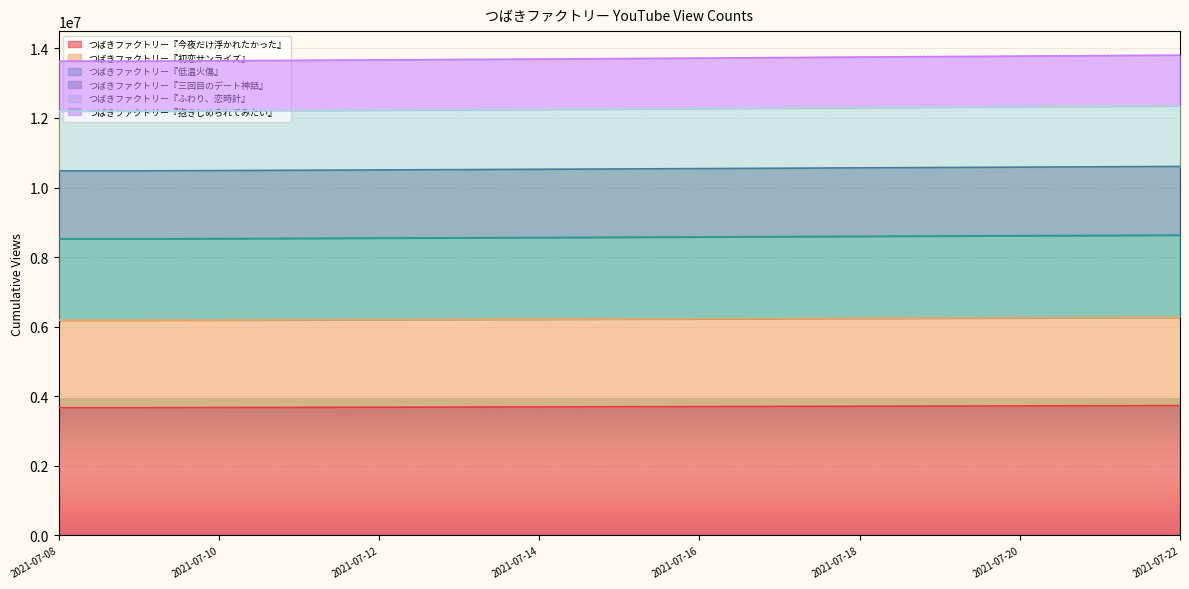

How many lines are shown in the chart?

6